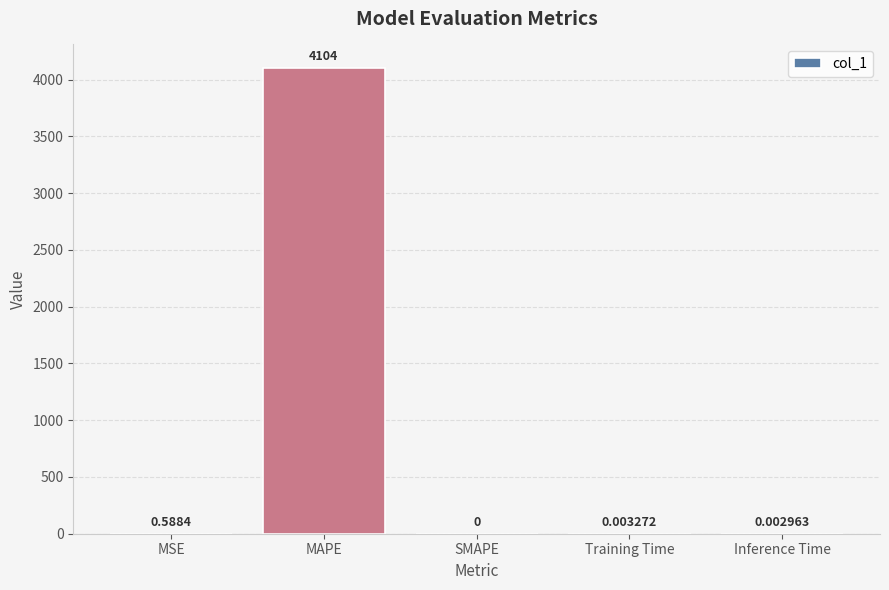

How many series are shown in this chart?

1